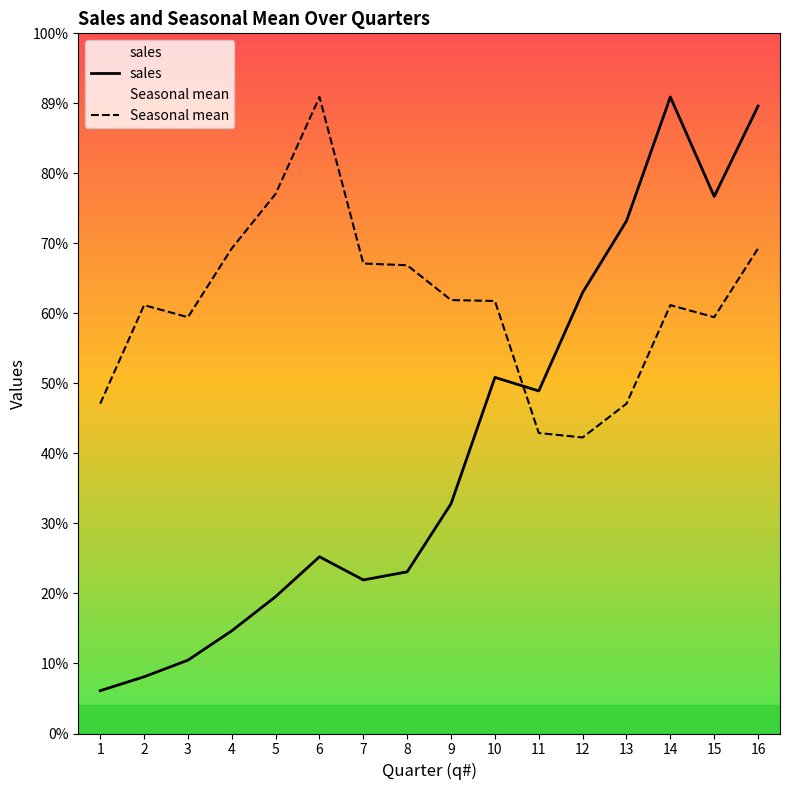

What are all the series names shown in the legend?

sales, Seasonal mean